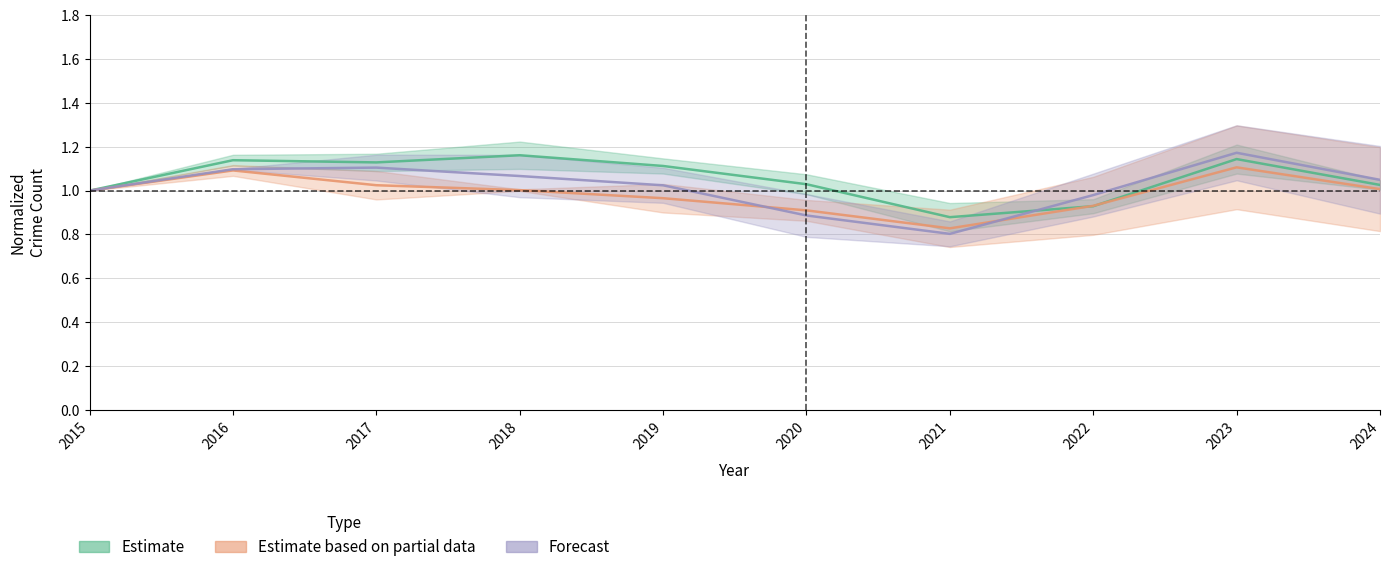

Where is Forecast nearest to the value 0?

2021